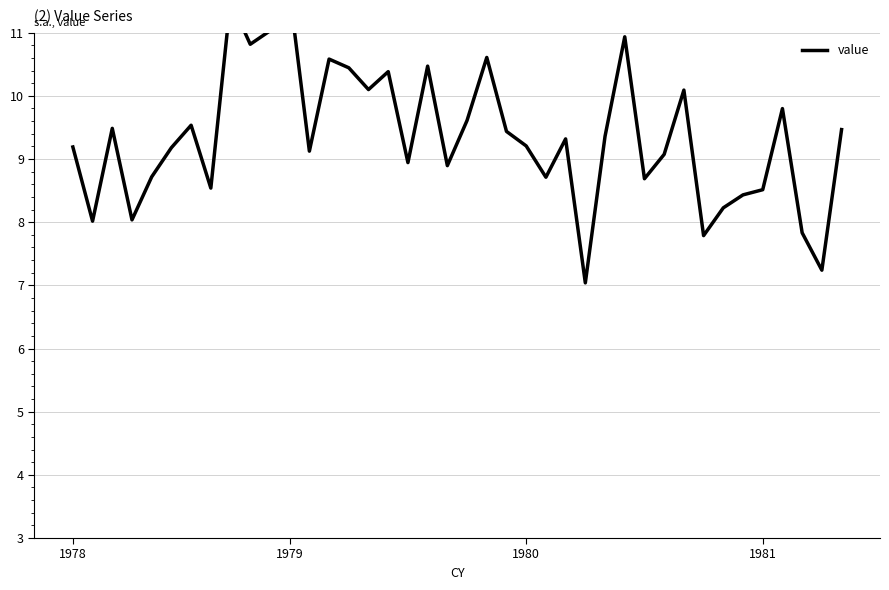

The chart shows a value of 10.6 at 13. True or false?

True